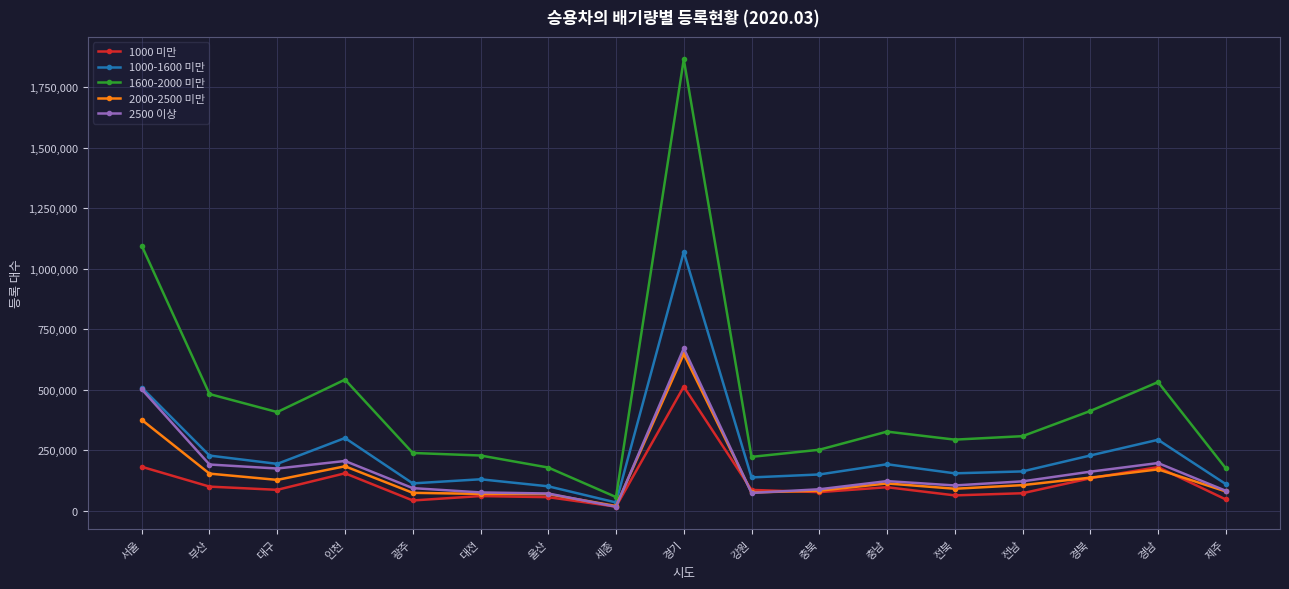

Which series has the widest spread of values?

1600-2000 미만